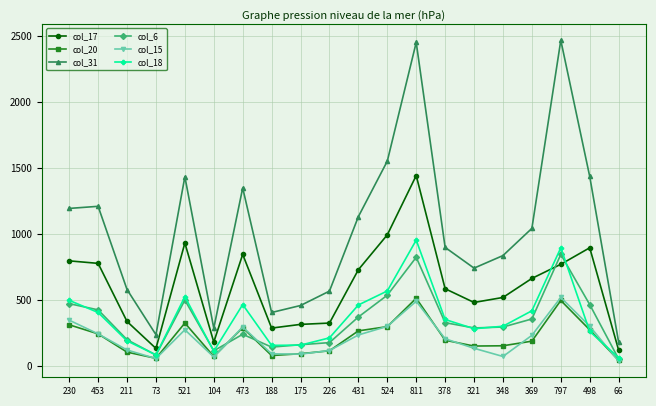

The value of col_17 at 797 is 316. True or false?

False